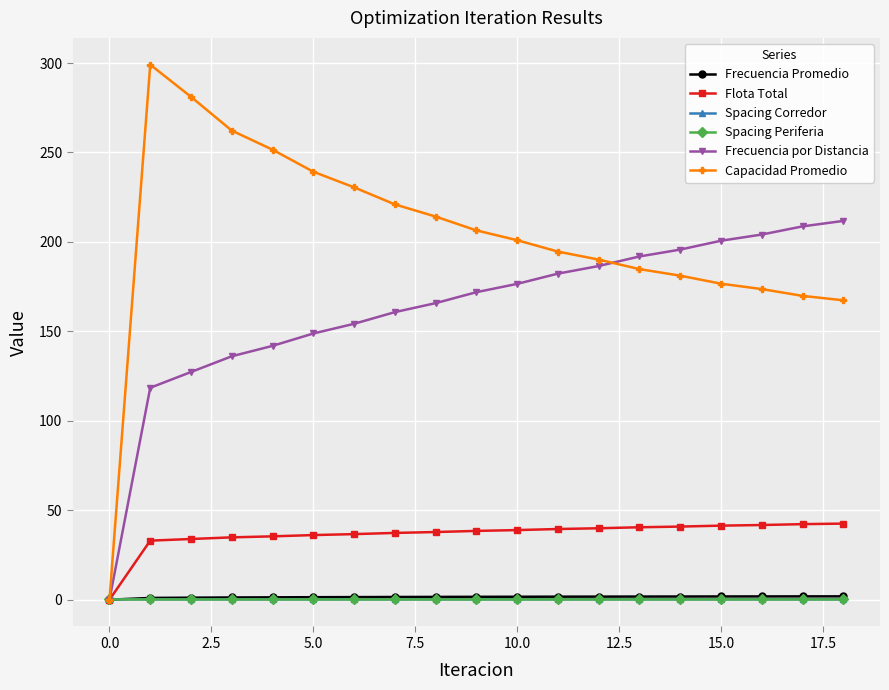

Which series has the largest total across all categories?

Capacidad Promedio